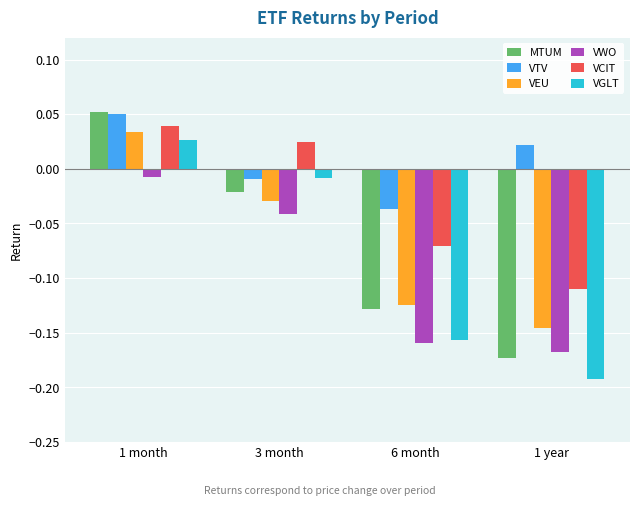

The VGLT series shows -0.3 at 1 year. True or false?

False